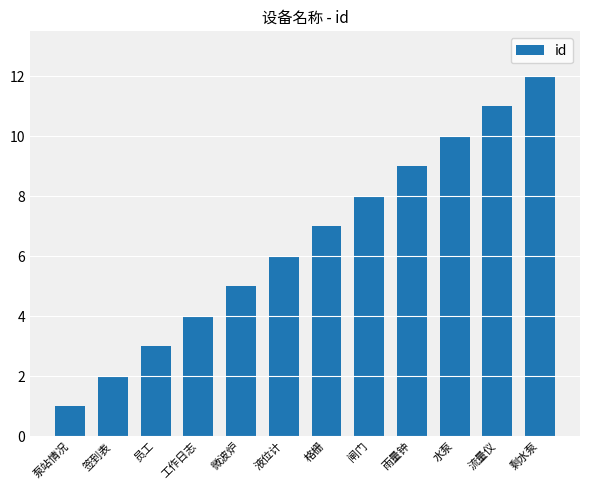

Reading left to right, extract all data points from this chart.

泵站情况=1	签到表=2	员工=3	工作日志=4	微波炉=5	液位计=6	格栅=7	闸门=8	雨量钟=9	水泵=10	流量仪=11	剩水泵=12